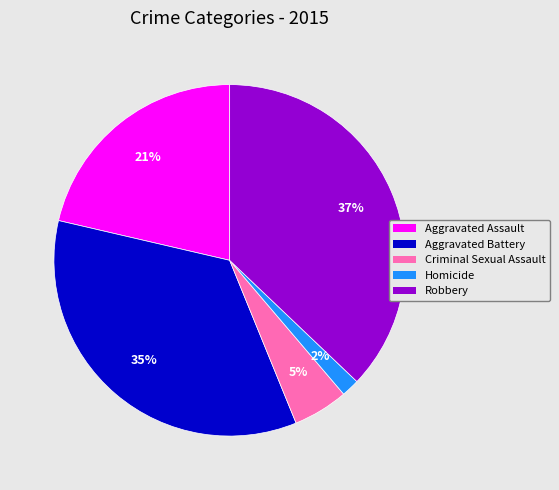

Is the sum of Homicide and Robbery greater than half?

No